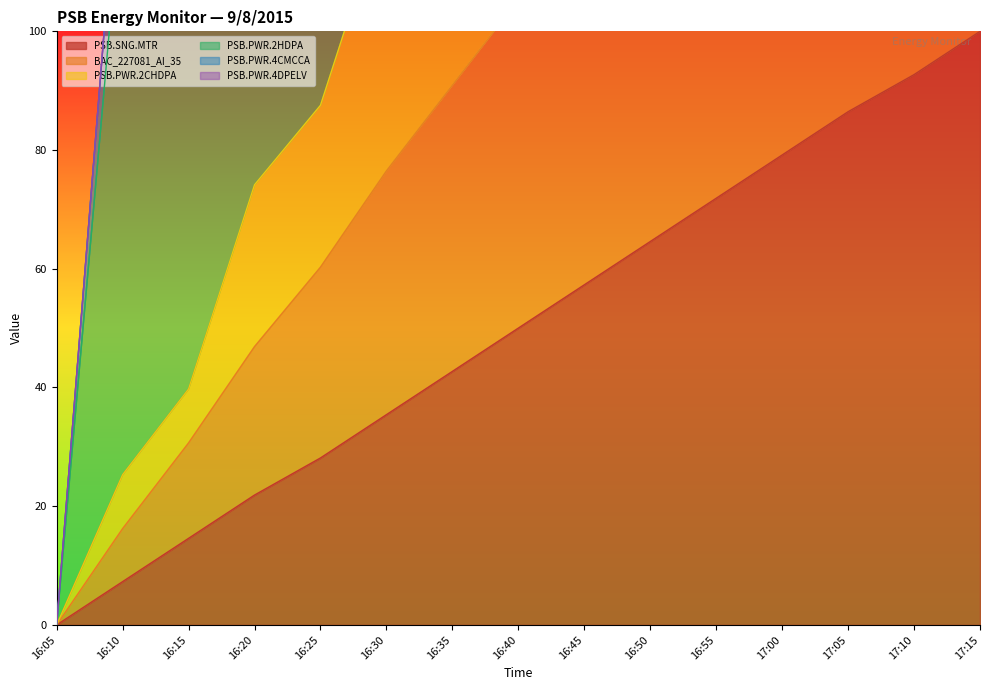

List the labels in order of PSB.SNG.MTR value, largest first.

17:15, 17:10, 17:05, 17:00, 16:55, 16:50, 16:45, 16:40, 16:35, 16:30, 16:25, 16:20, 16:15, 16:10, 16:05